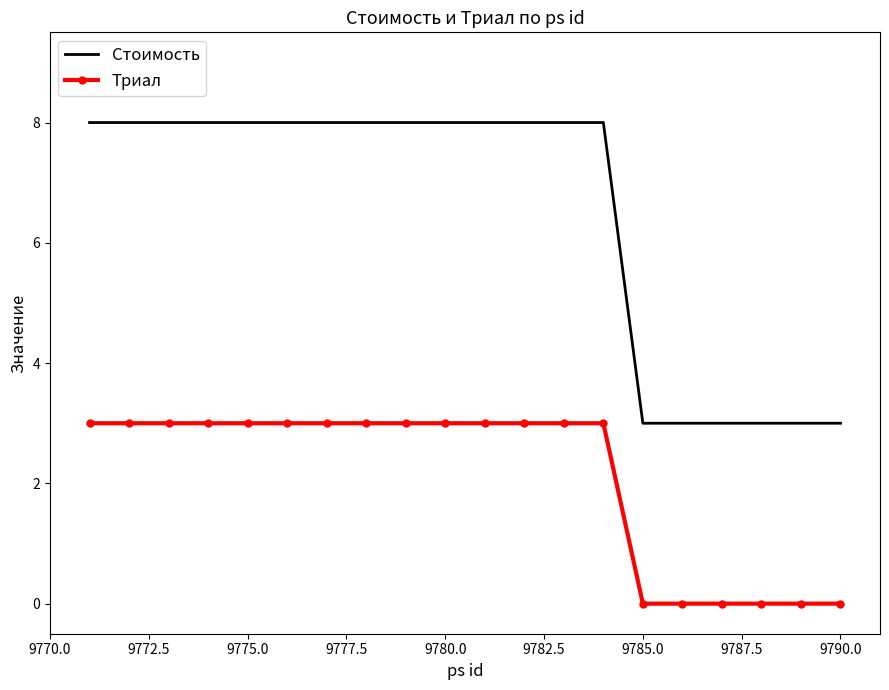

How many Триал values are between 0 and 3?

20